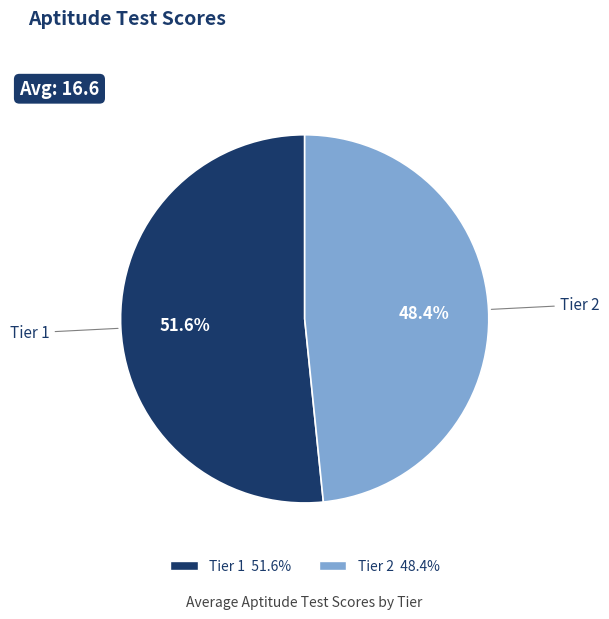

What is the ratio of the value at Tier 1 to the value at Tier 2?

1.1